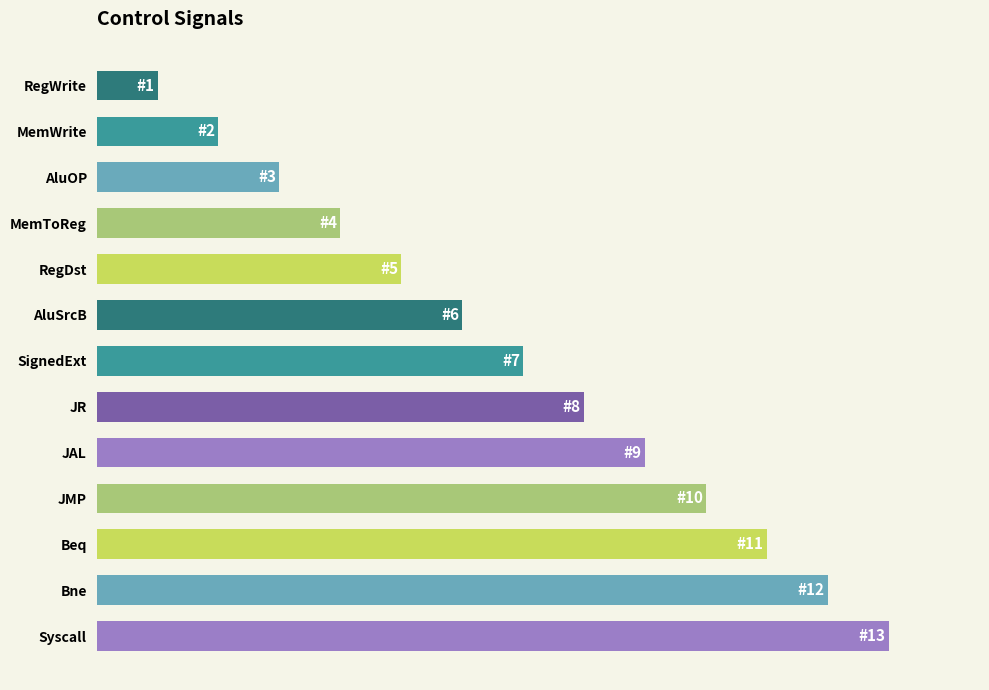

What is the difference between the maximum and minimum values?

12